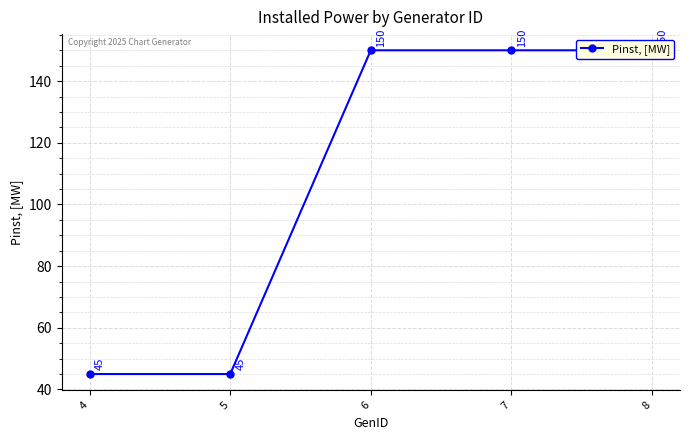

How many categories are shown in the chart?

5